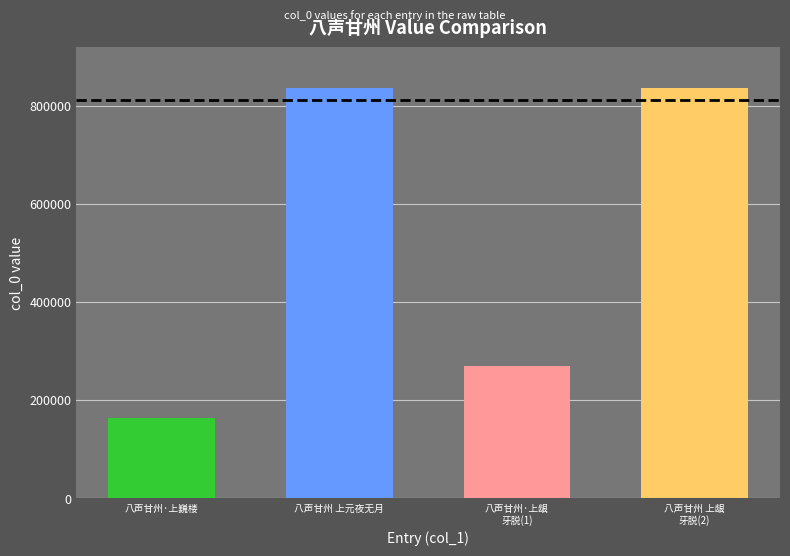

Is it true that the value at 八声甘州 上元夜无月 is 496323?

False